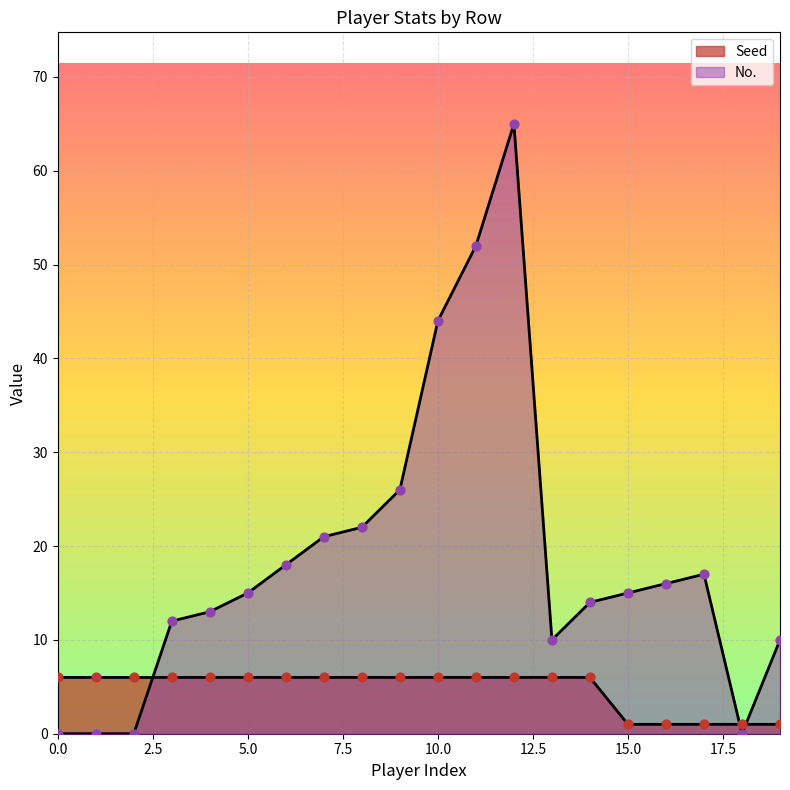

Which series reaches the maximum Y coordinate?

No.